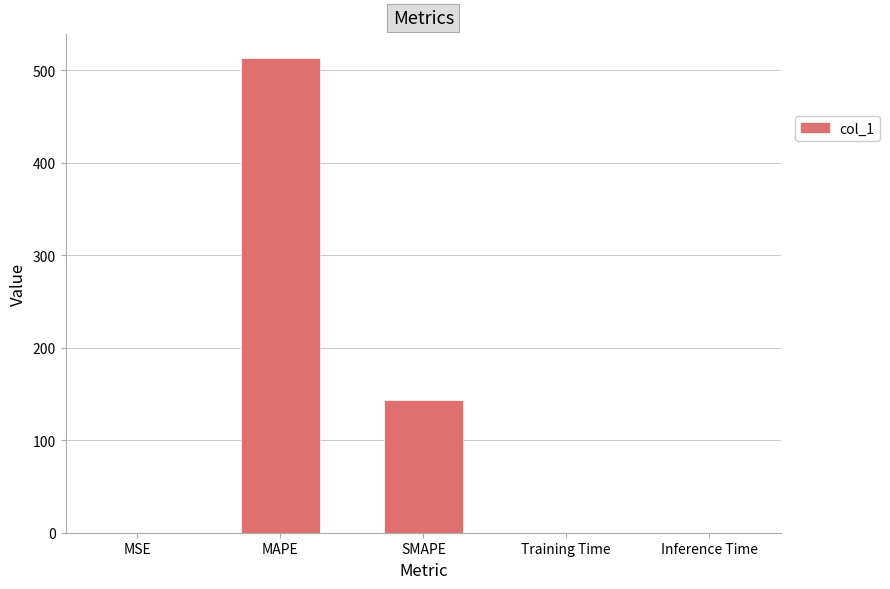

Which has a higher value, SMAPE or Training Time?

SMAPE